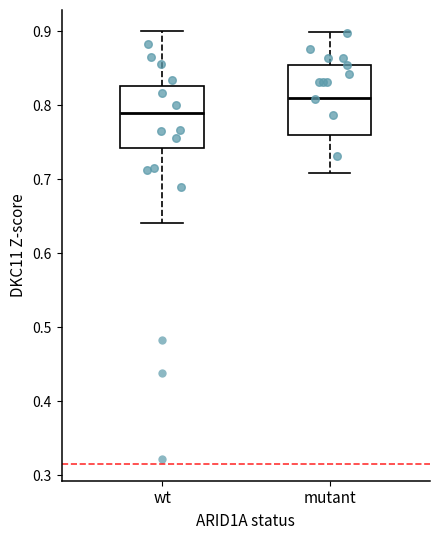

Where does the upper whisker of the box for mutant end on the y-axis? The values are not printed on the chart, so give them approximately, as read against the axis.

0.90